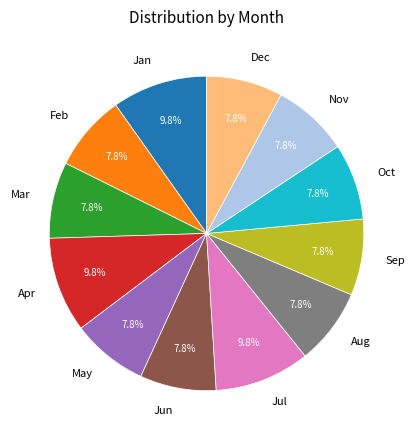

Do May and Nov together represent more than half of the pie?

No